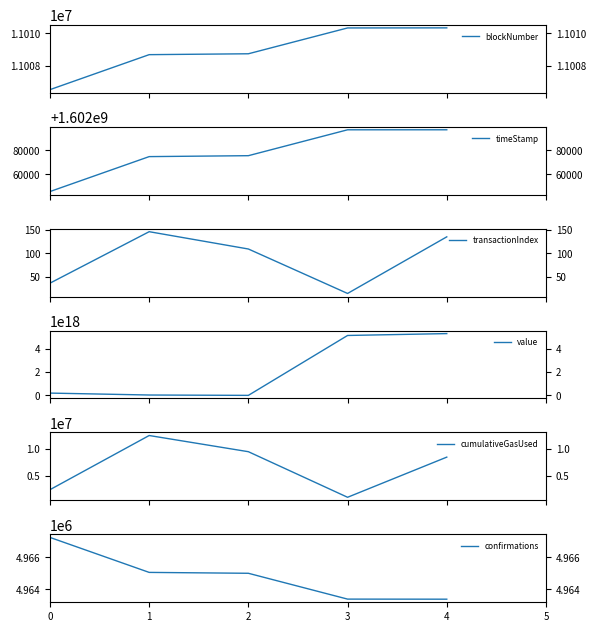

Rank the categories by transactionIndex value from highest to lowest.

1, 4, 2, 0, 3